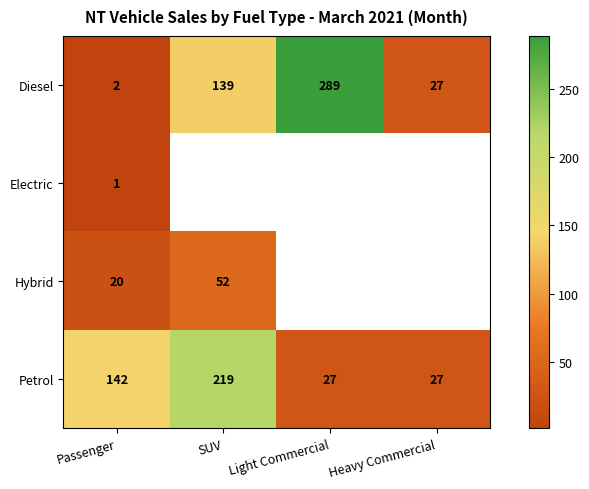

Which category has the lowest value across all series?

Passenger